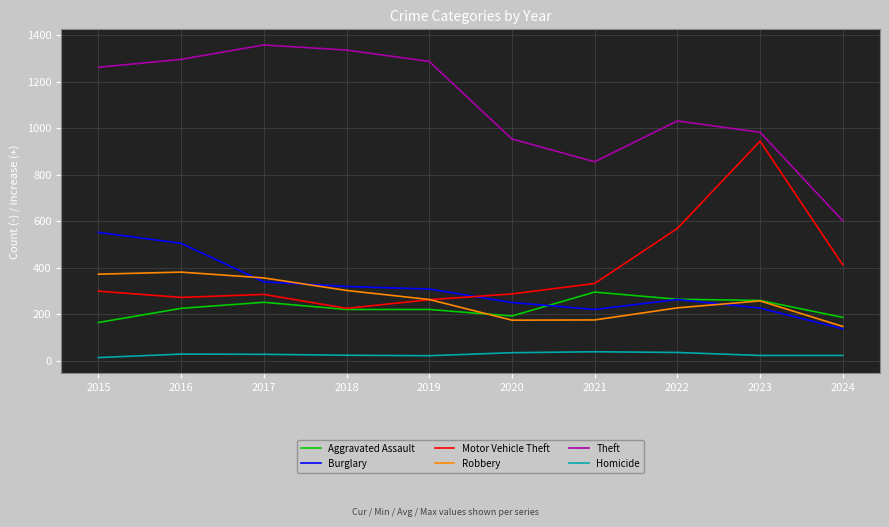

What is the maximum value for Robbery?

381